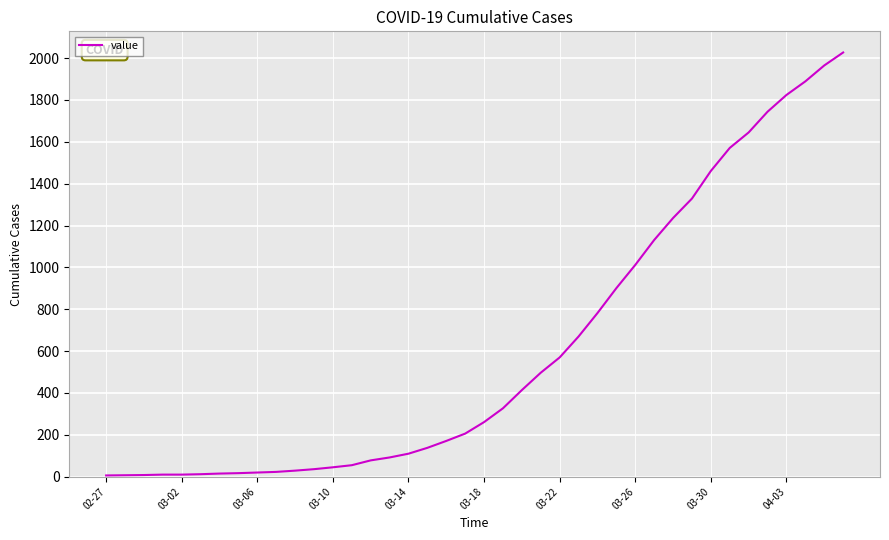

What is the difference between the maximum and minimum values?

2021